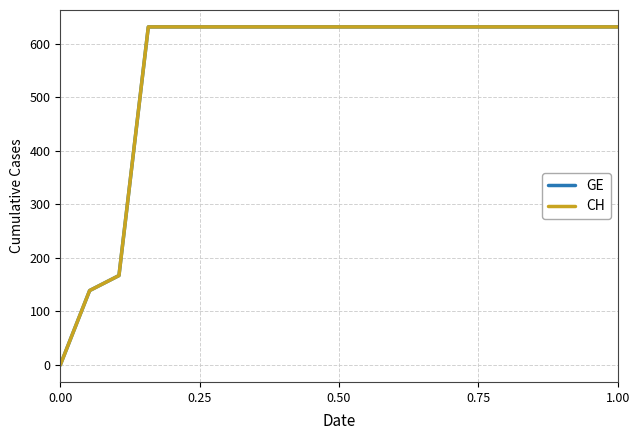

True or false: GE and CH intersect in this chart.

False